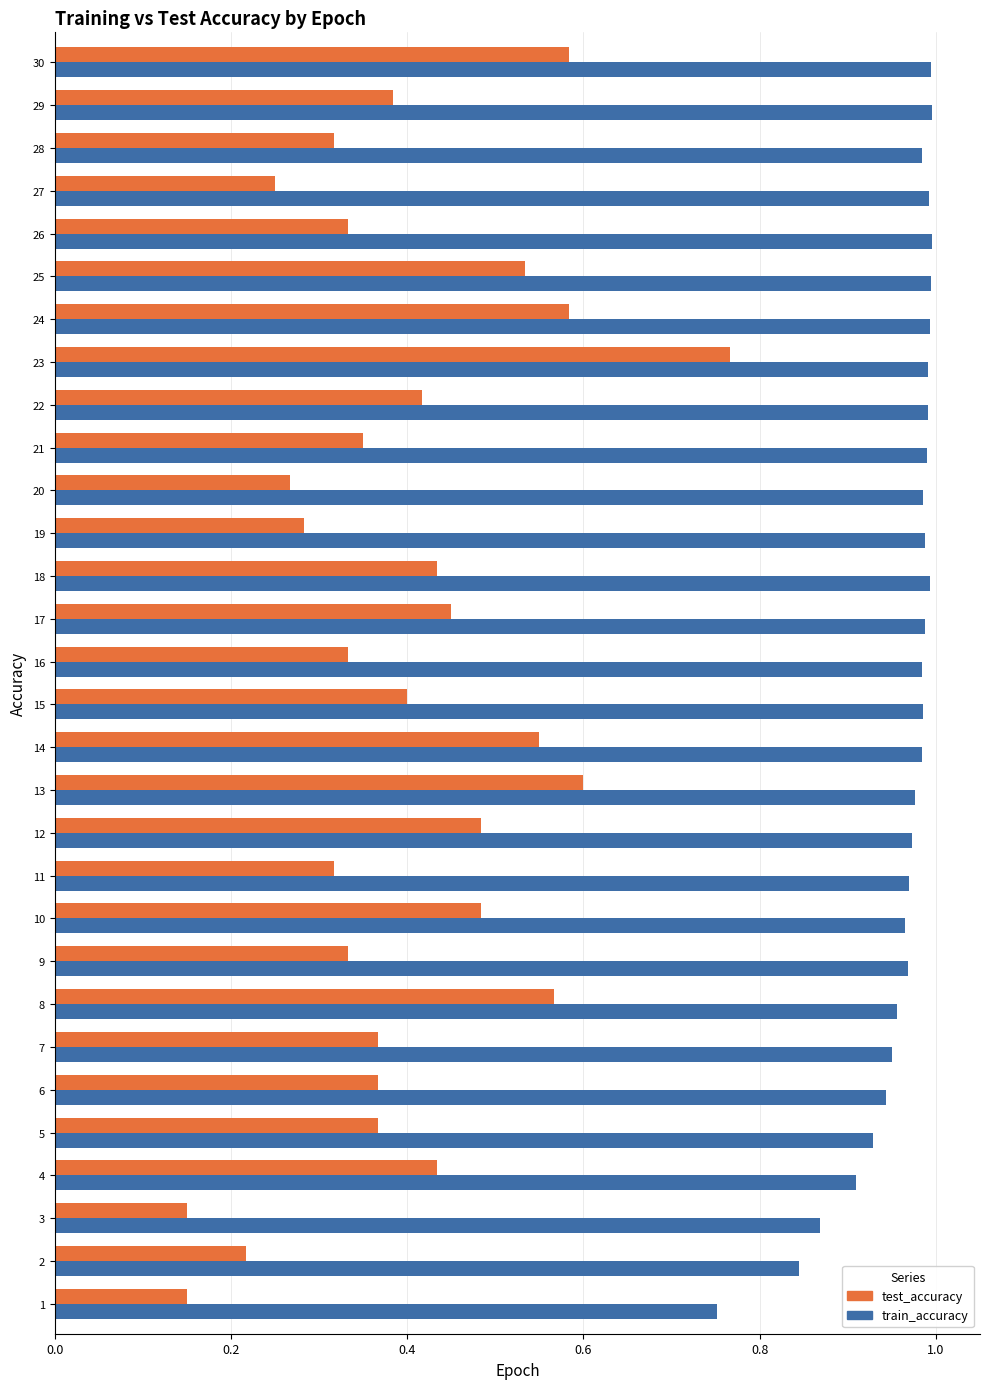

What are all the series names shown in the legend?

test_accuracy, train_accuracy